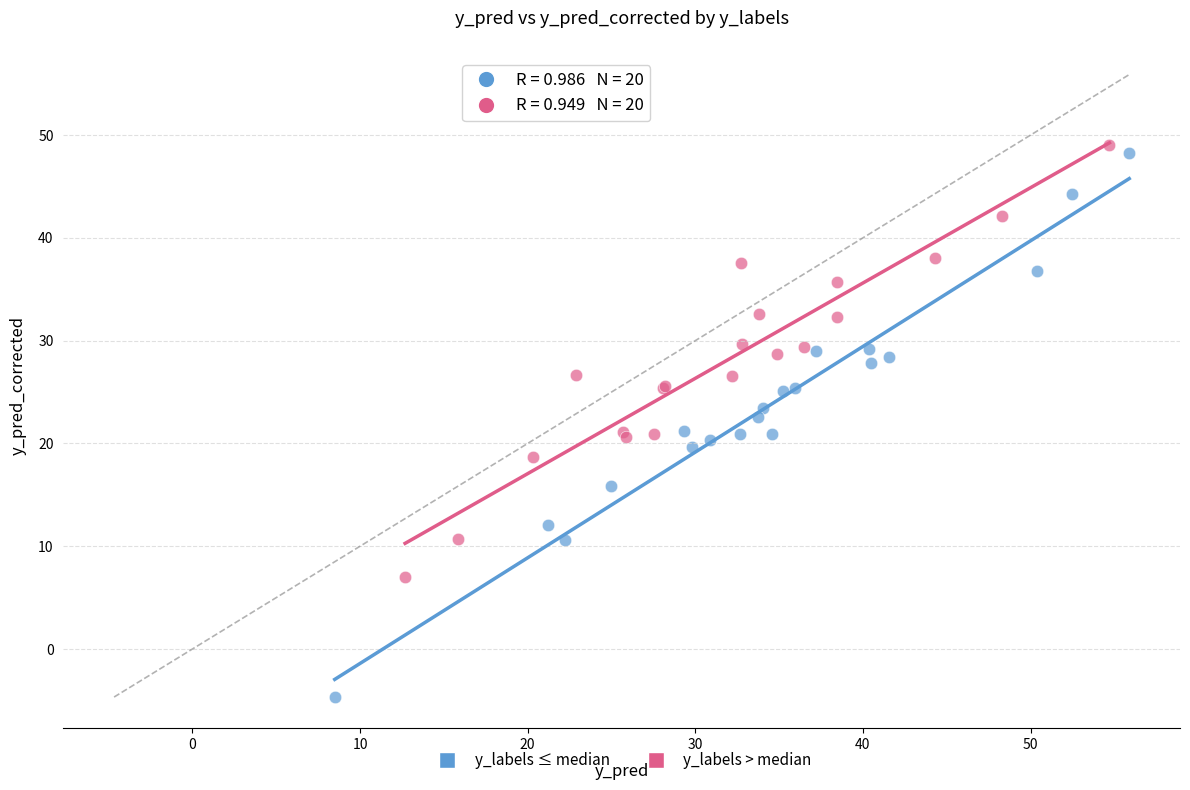

Which series reaches the minimum Y coordinate?

y_labels ≤ median